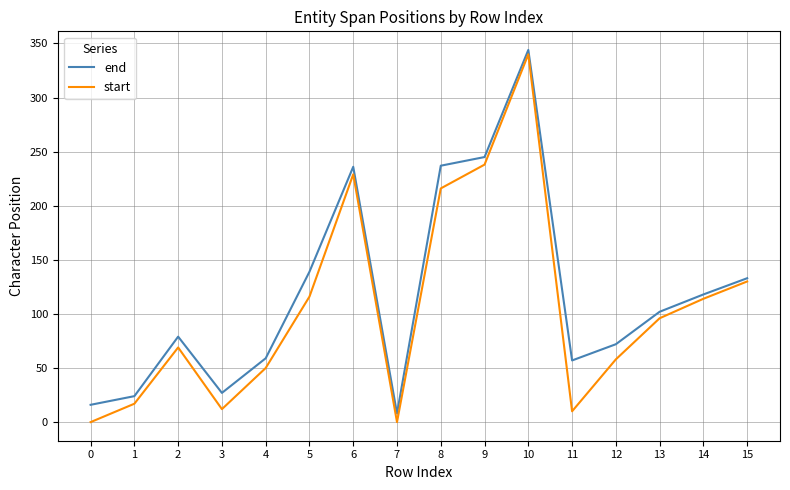

Between 9 and 10, which series saw the biggest shift?

start